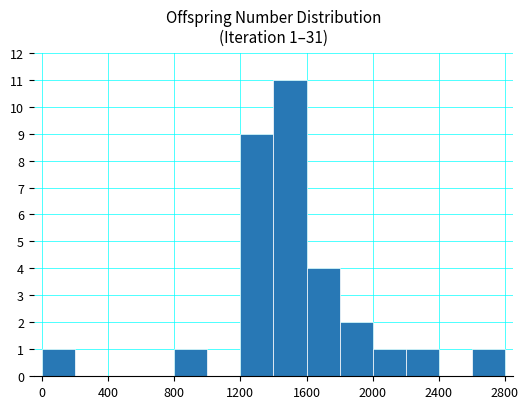

Count the number of categories in the chart.

14